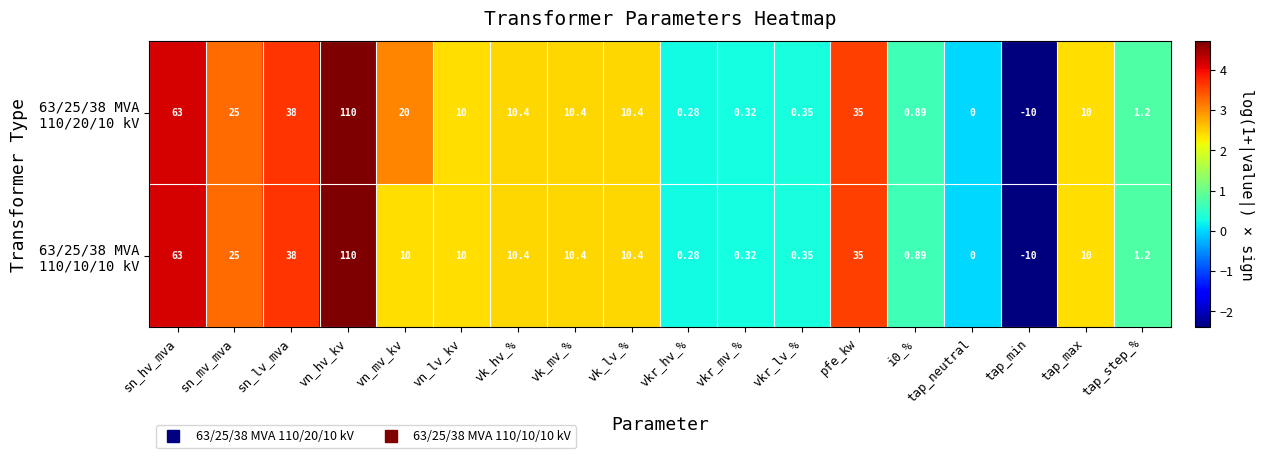

What is the greatest value displayed?

110.0